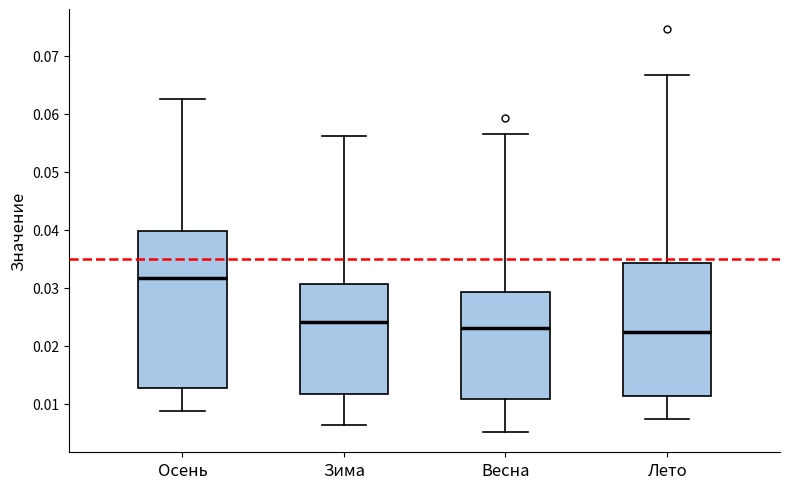

Reading left to right, read every box against the y-axis: the position of its median line, the range the box covers, and the ends of its whiskers. The values are not printed on the chart, so give them approximately, as read against the axis.

Осень: median 0.032, box 0.013 to 0.040, whiskers 0.009 to 0.063
Зима: median 0.024, box 0.012 to 0.031, whiskers 0.006 to 0.056
Весна: median 0.023, box 0.011 to 0.029, whiskers 0.005 to 0.057
Лето: median 0.022, box 0.011 to 0.034, whiskers 0.007 to 0.067